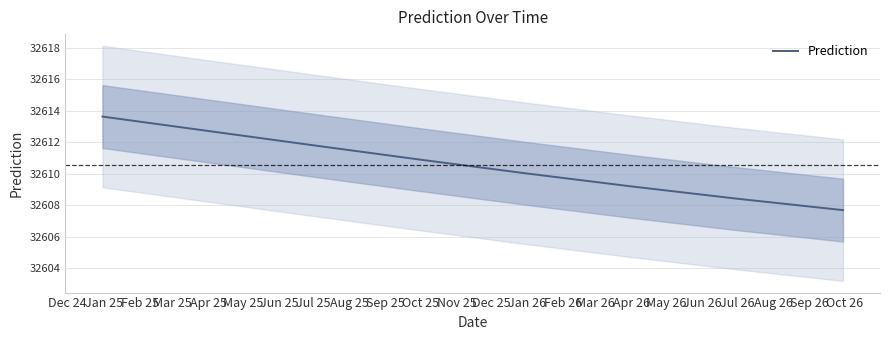

The value at Feb 25 is 58058.0. True or false?

False